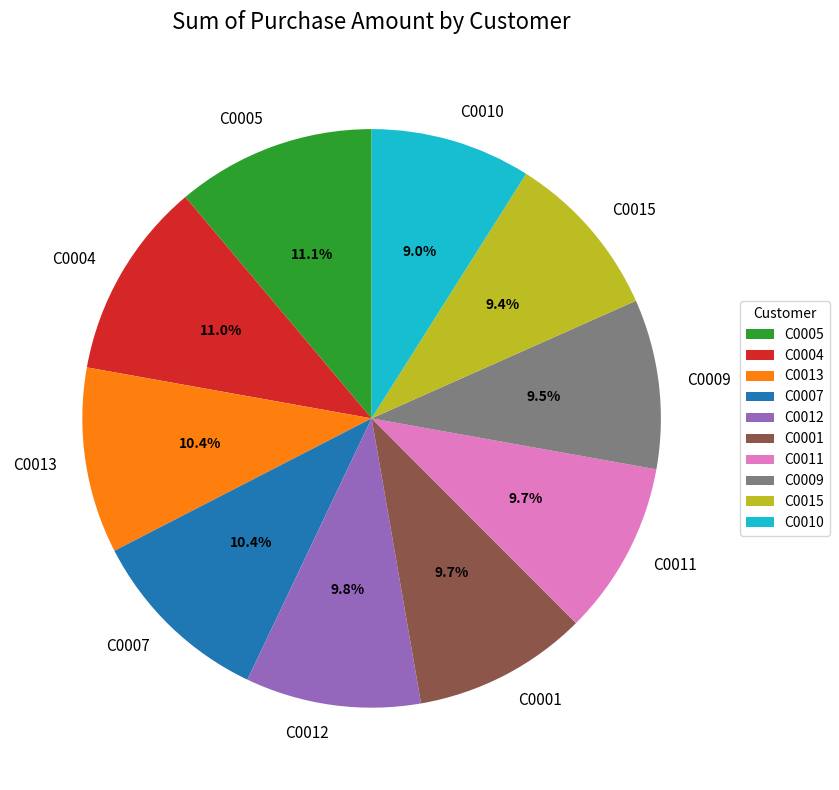

Combined, do C0015 and C0010 account for over 50%?

No